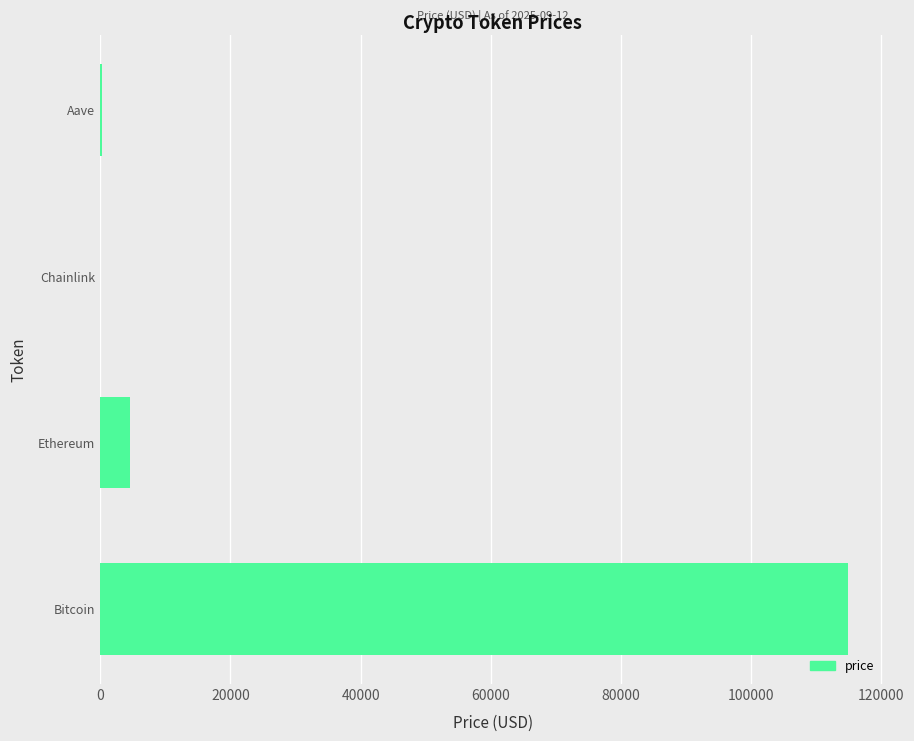

What is the maximum value shown in the chart?

114903.0